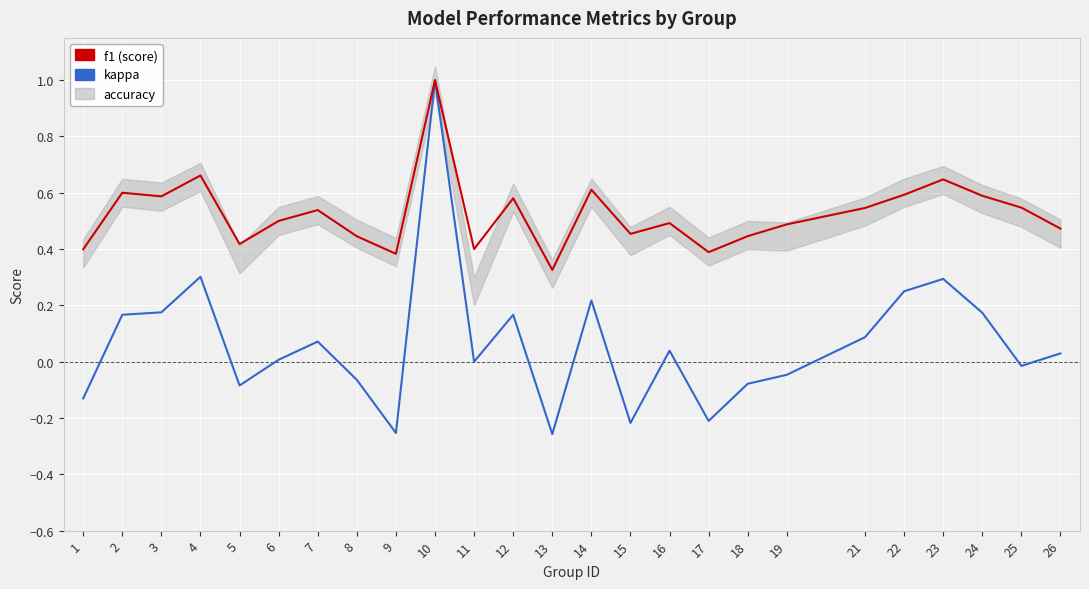

Reading left to right, what are all the values shown in this chart?

kappa: -0.1	0.2	0.2	0.3	-0.1	0.0	0.1	-0.1	-0.3	1.0	0.0	0.2	-0.3	0.2	-0.2	0.0	-0.2	-0.1	-0.0	0.1	0.2	0.3	0.2	-0.0	0.0
f1: 0.4	0.6	0.6	0.7	0.4	0.5	0.5	0.4	0.4	1.0	0.4	0.6	0.3	0.6	0.5	0.5	0.4	0.4	0.5	0.5	0.6	0.6	0.6	0.5	0.5